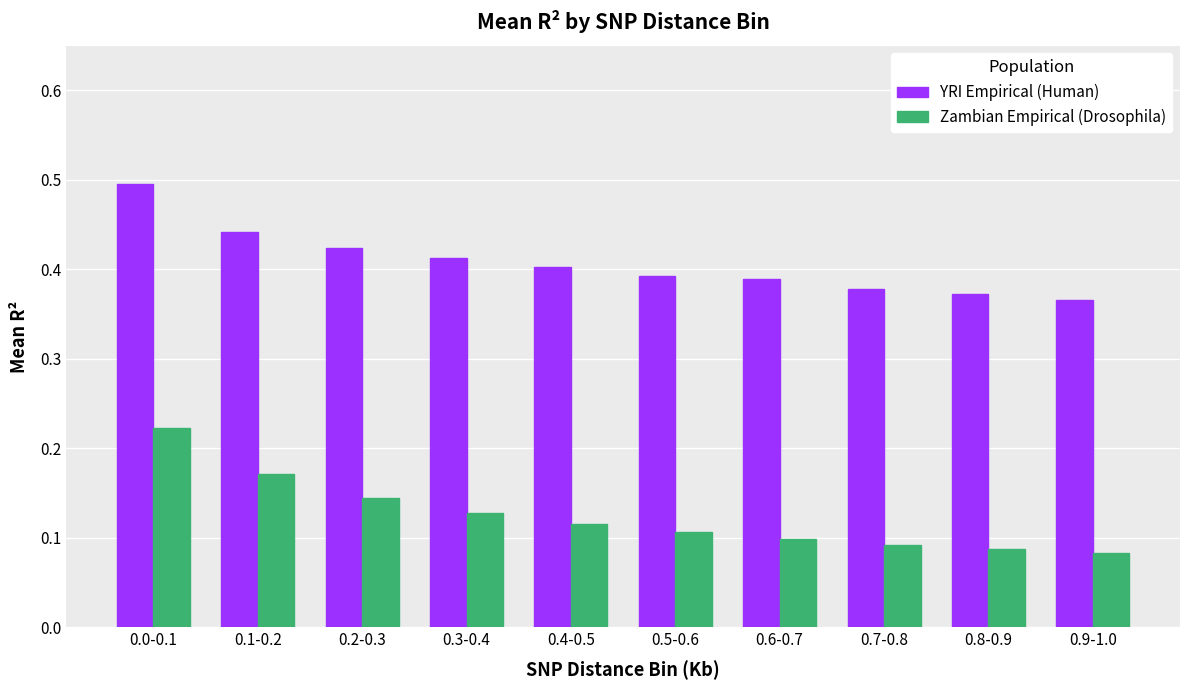

How many data points does each series have?

10